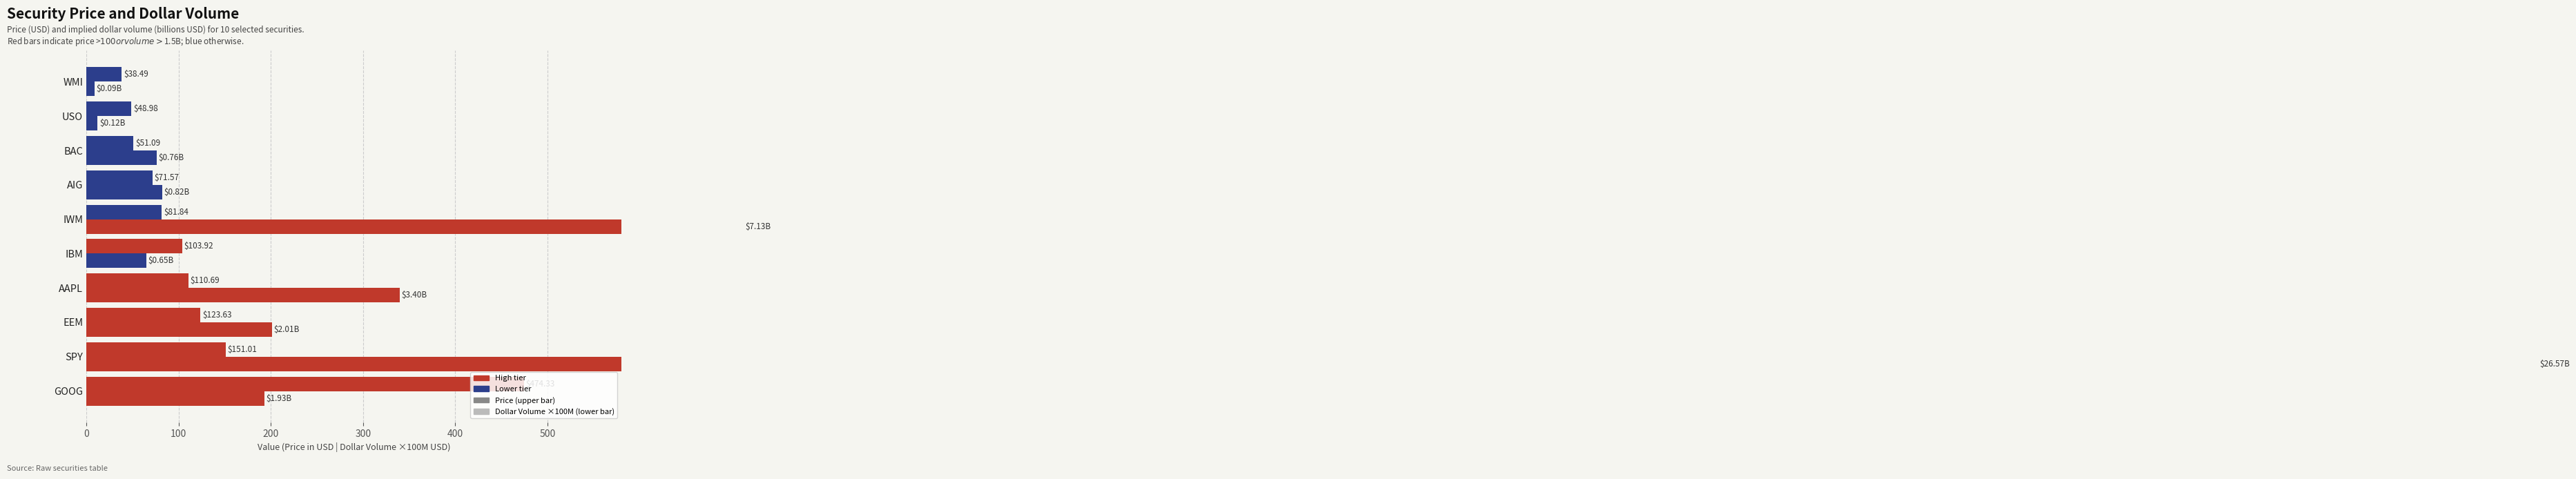

Between IBM and USO, which is larger?

IBM